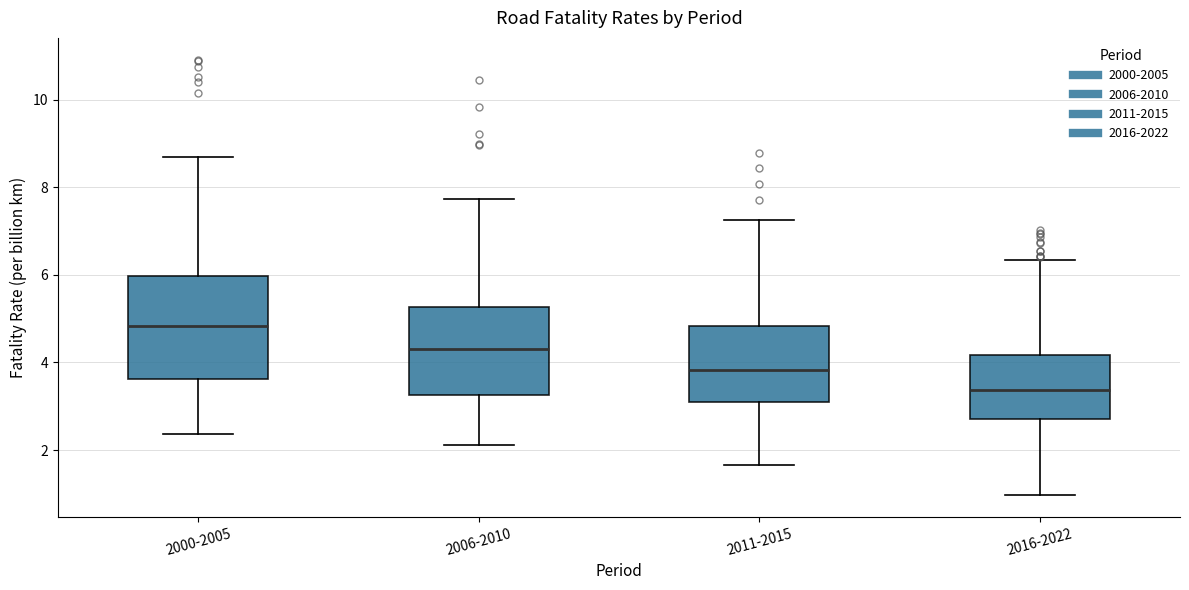

Which box is the tallest, from its lower edge to its upper edge?

2000-2005